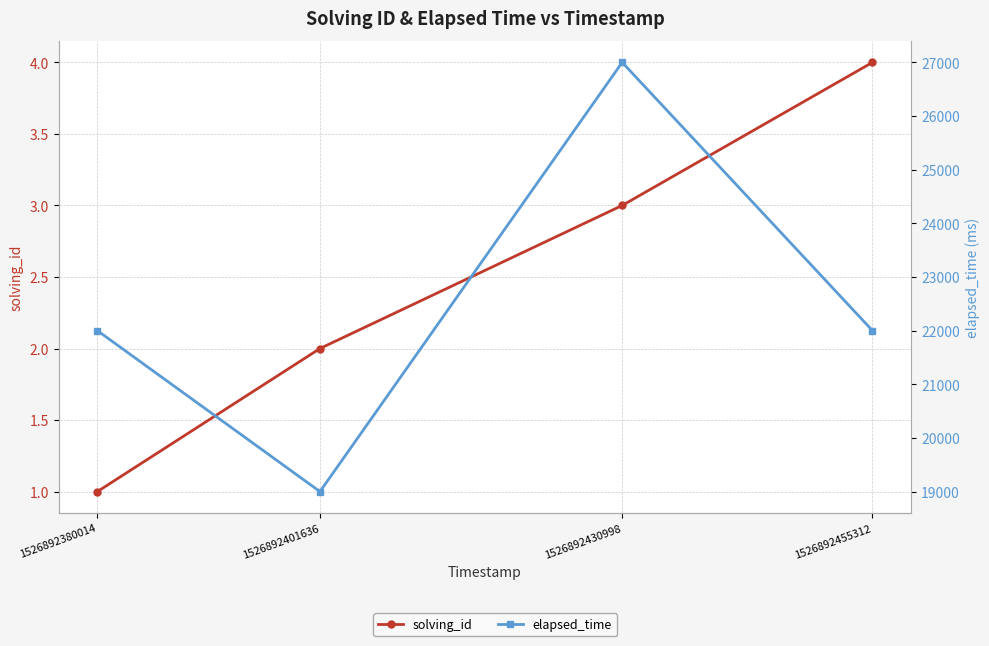

How many series are shown in this chart?

2